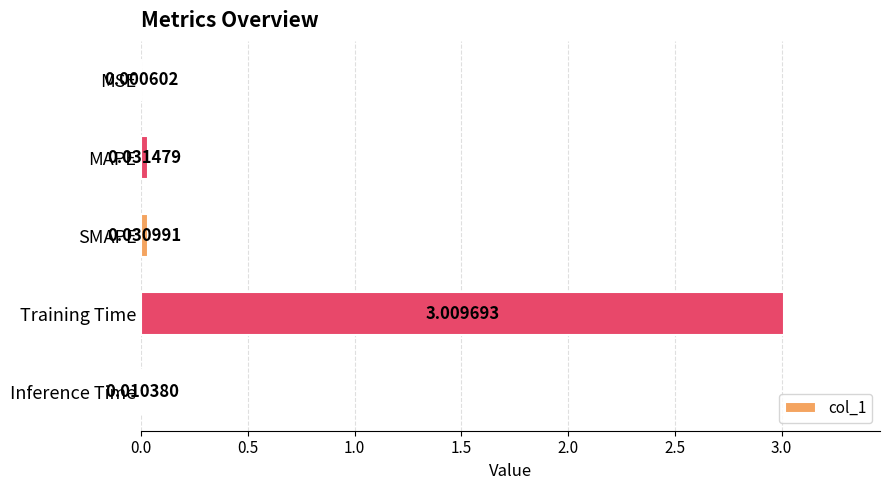

How many distinct data groups are displayed?

1